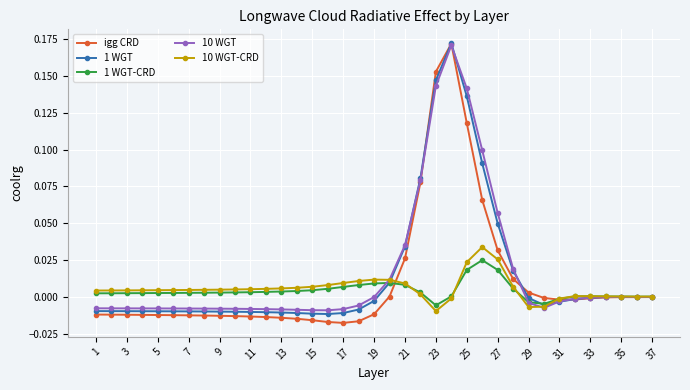

Is this an area chart (filled region under the line)?

No